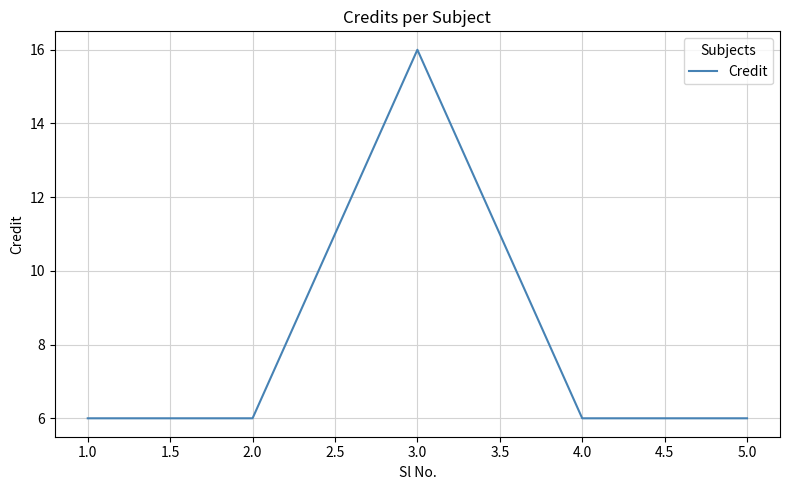

What position from the right is 2.0?

4